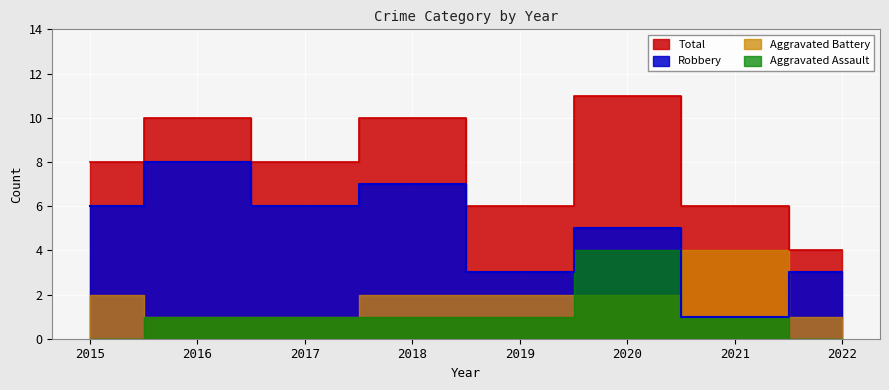

Which label corresponds to the smallest value in the chart?

2021